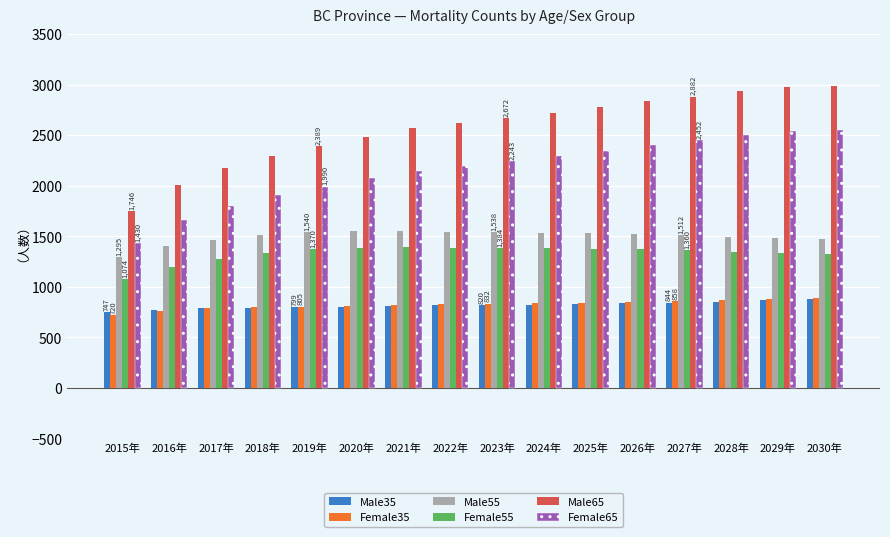

Between 2020年 and 2027年, which series saw the biggest shift?

Male65